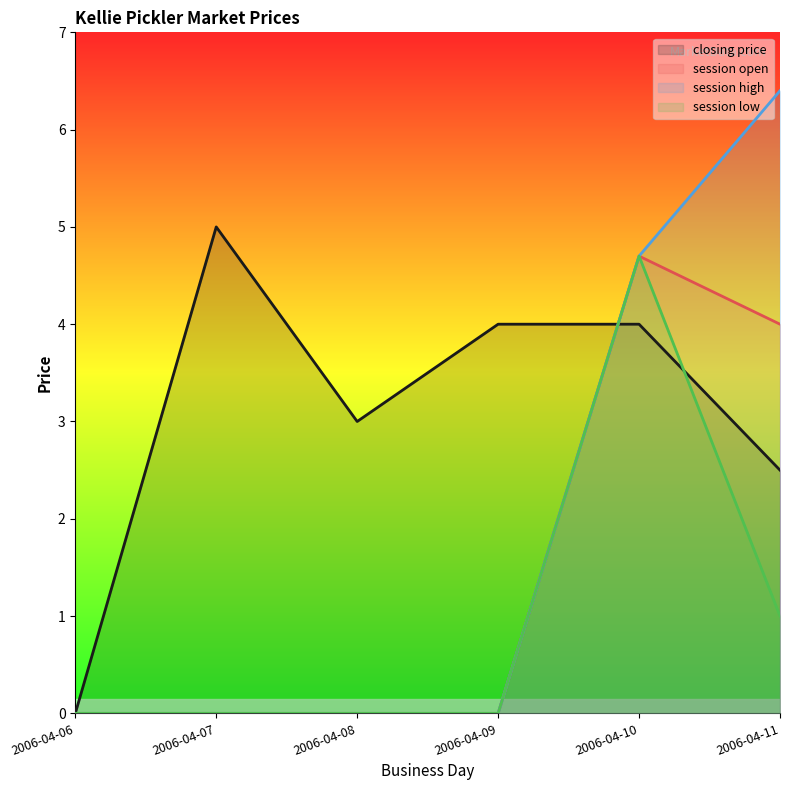

True or false: closing price and session open intersect in this chart.

True